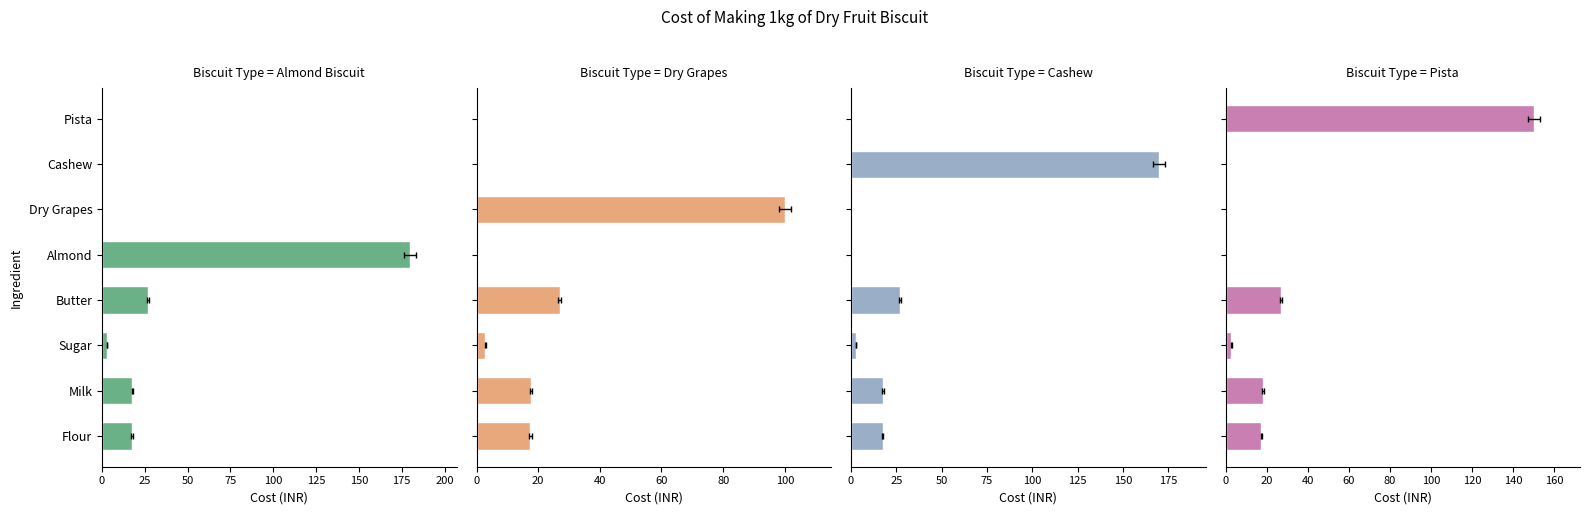

Is it true that Almond Biscuit equals -101.3 at Pista?

False